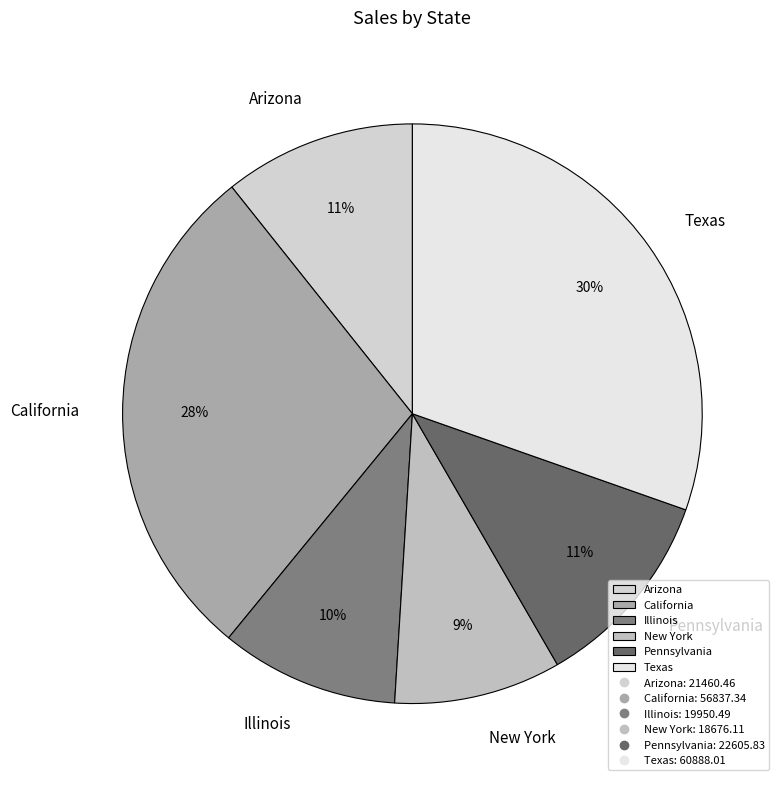

Is Texas the majority of the pie?

No